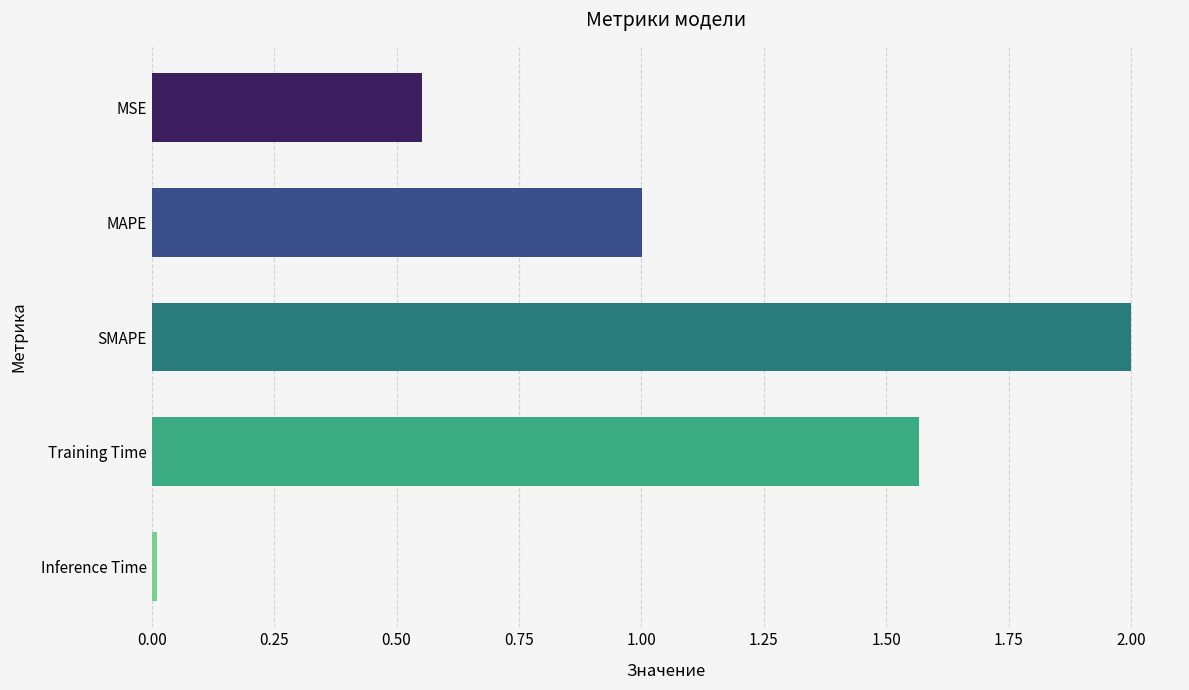

Are the bars grouped side by side (vs. stacked)?

No